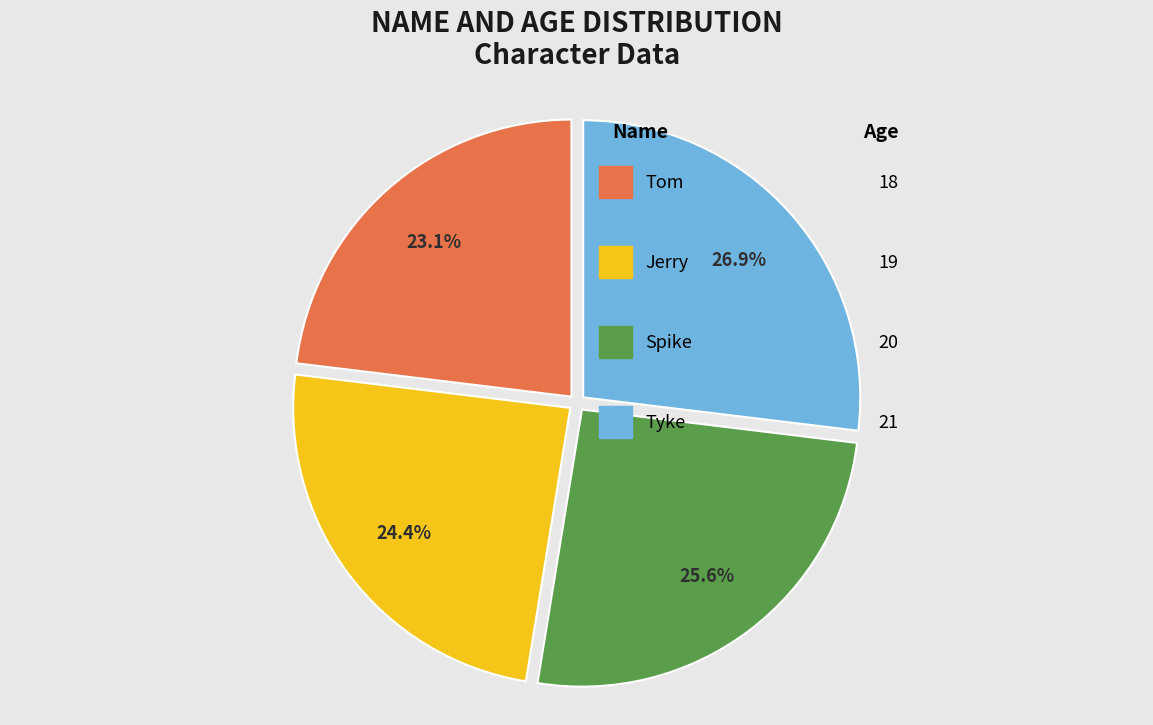

What portion of the pie excludes Jerry?

75.6%